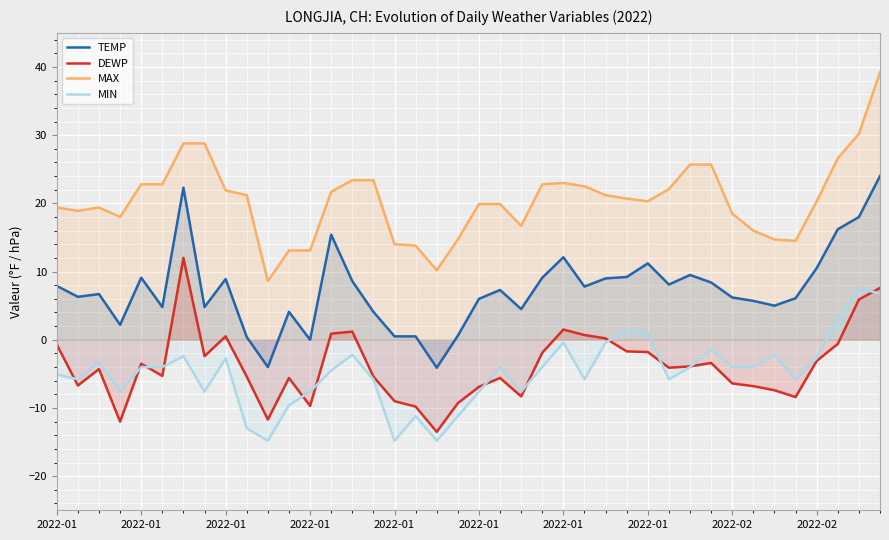

Which series has the largest range (max minus min)?

MAX